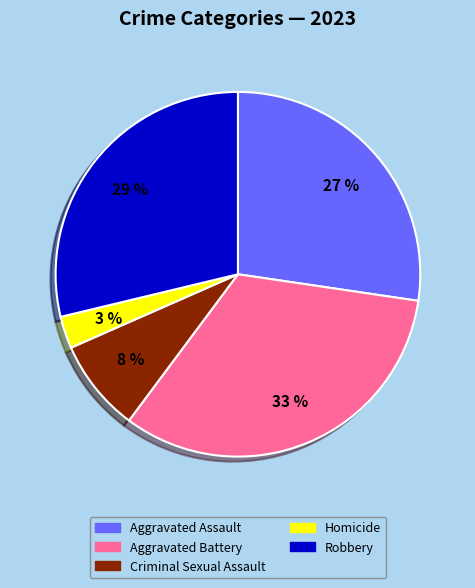

Does any single category account for the majority?

No